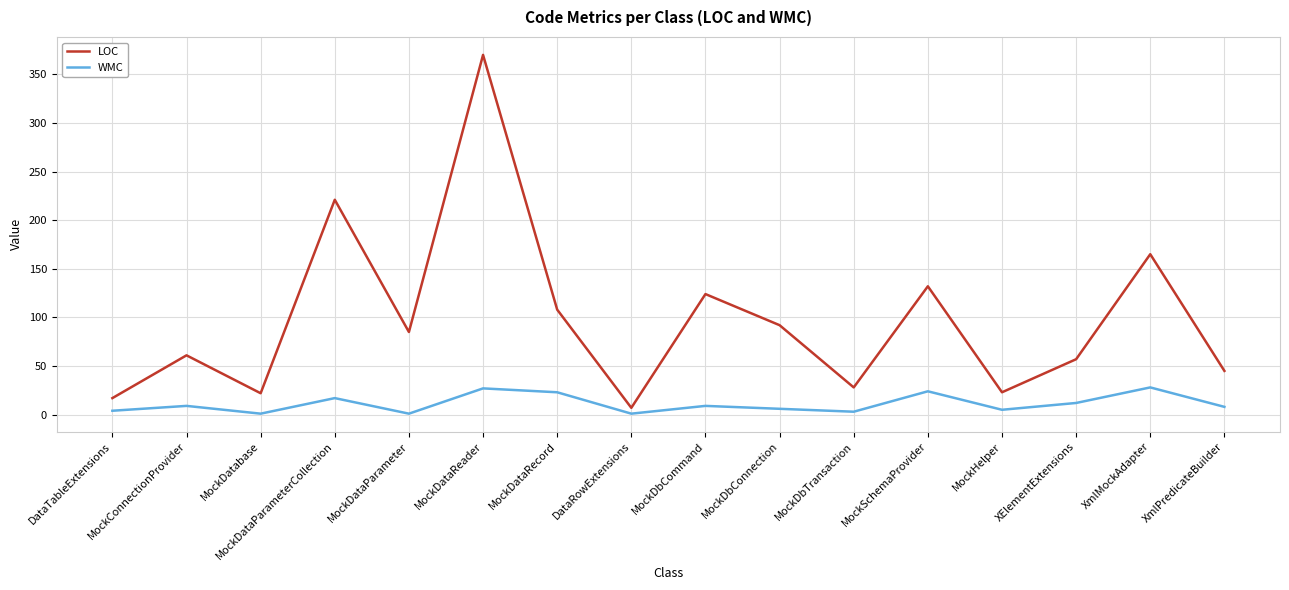

How many interior local peaks does the LOC series have?

6